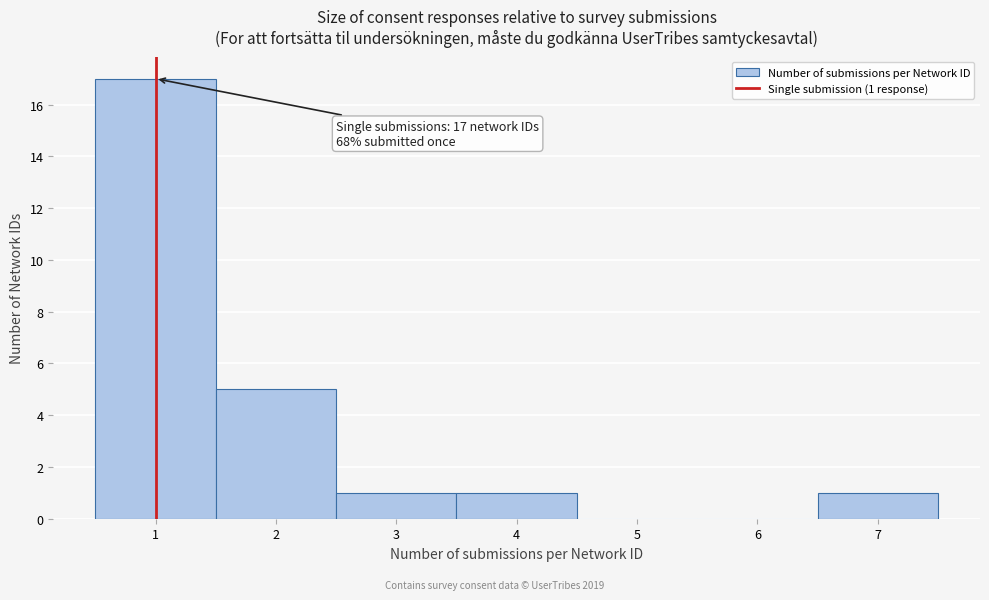

Which range on the x-axis has the tallest bar?

0.5 to 1.5